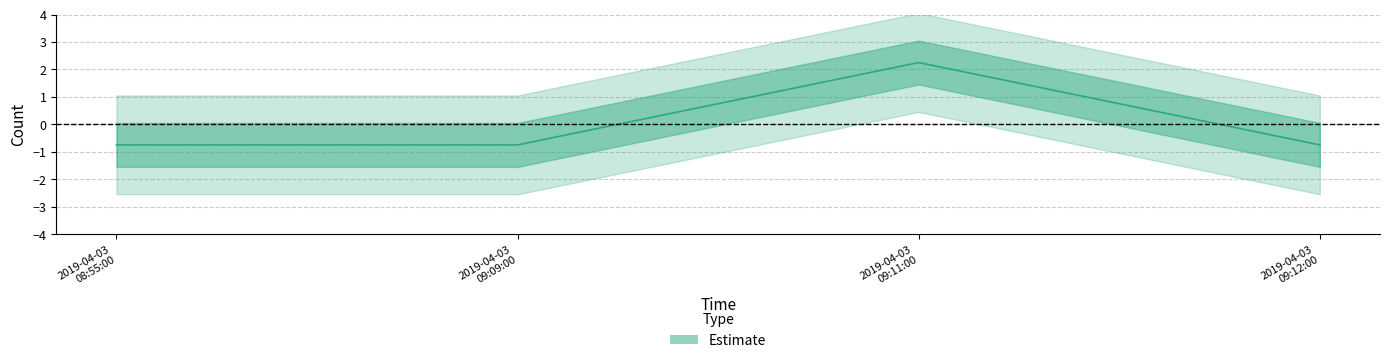

Rank the categories by value from highest to lowest.

2019-04-03 09:11:00, 2019-04-03 08:55:00, 2019-04-03 09:09:00, 2019-04-03 09:12:00